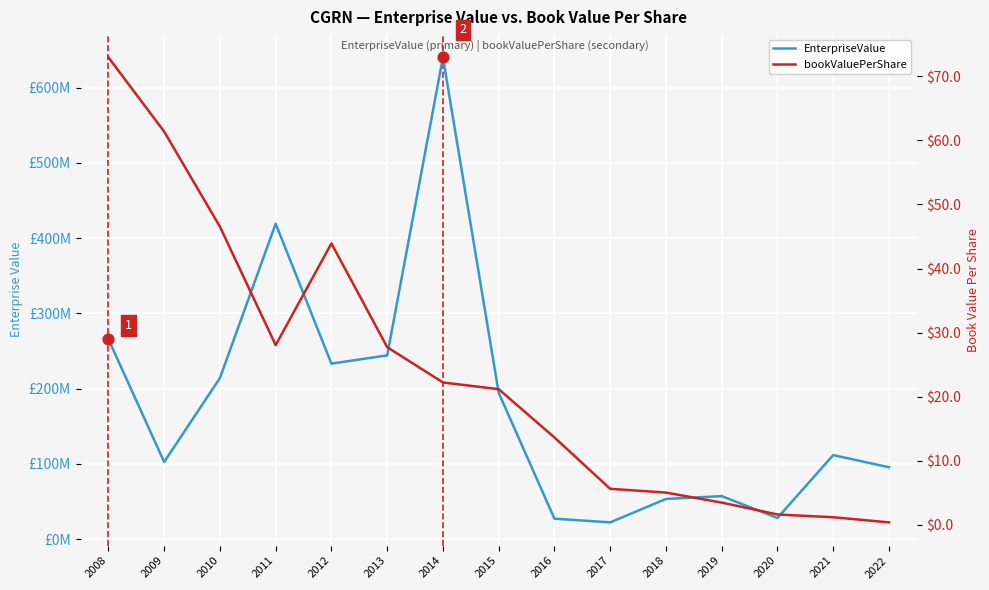

What are all the series names shown in the legend?

EnterpriseValue, bookValuePerShare